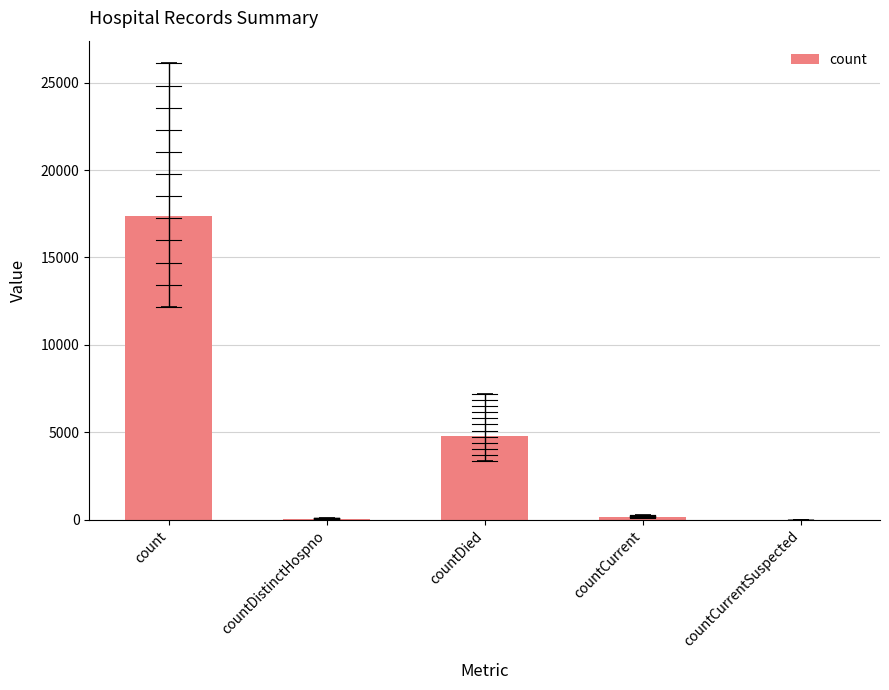

Where is the data nearest to the value 8698?

countDied